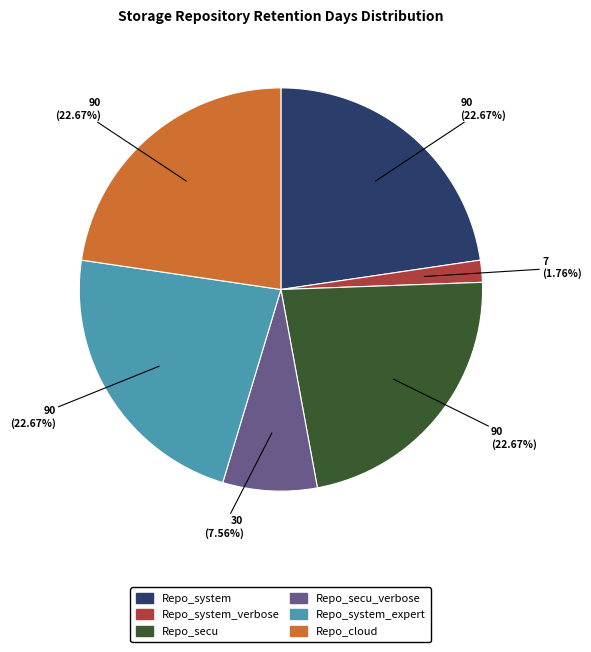

How many segments does this pie chart have?

6